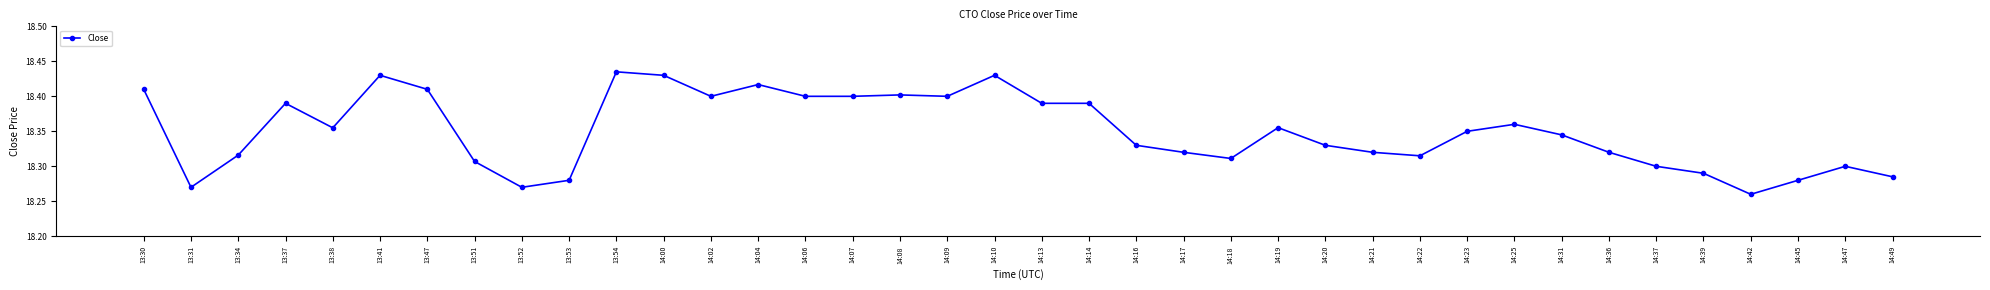

The value at 13:51 is 8.1. True or false?

False